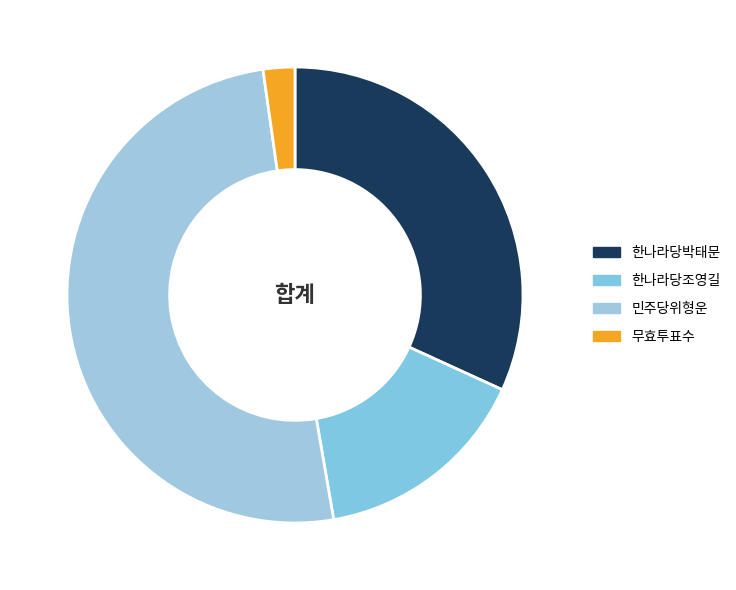

To the nearest percent, what portion does 무효투표수 represent?

2%